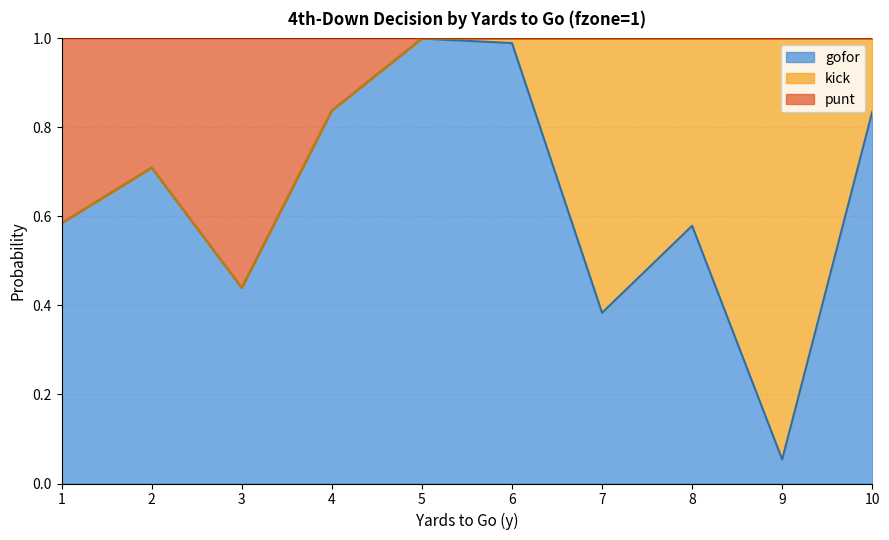

Is it true that gofor equals 0.4 at 10?

False